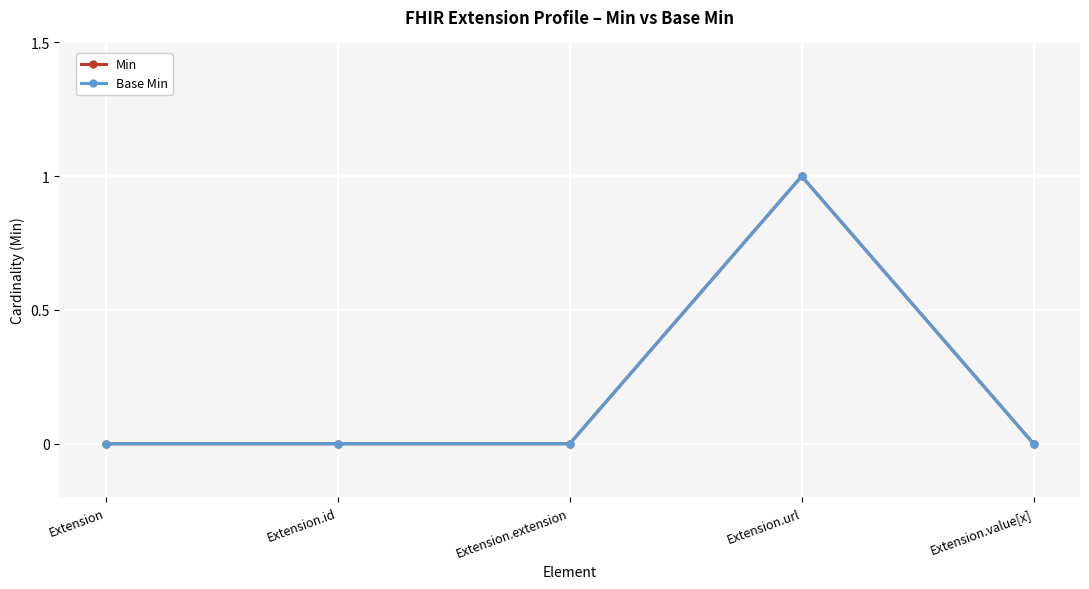

What is the label of the 4th point from the left?

Extension.url